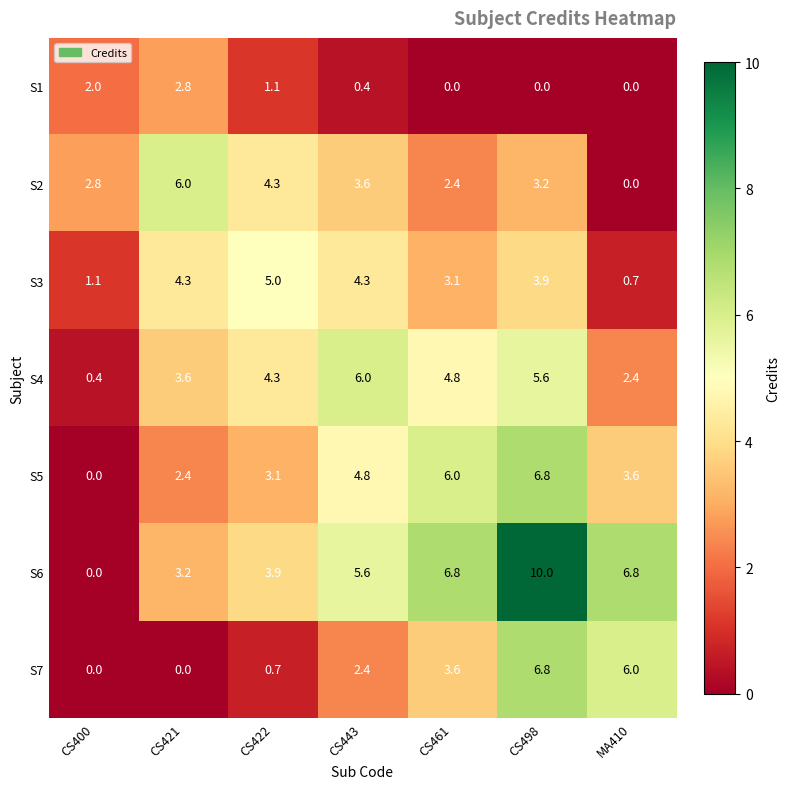

Count the number of data series in this chart.

7